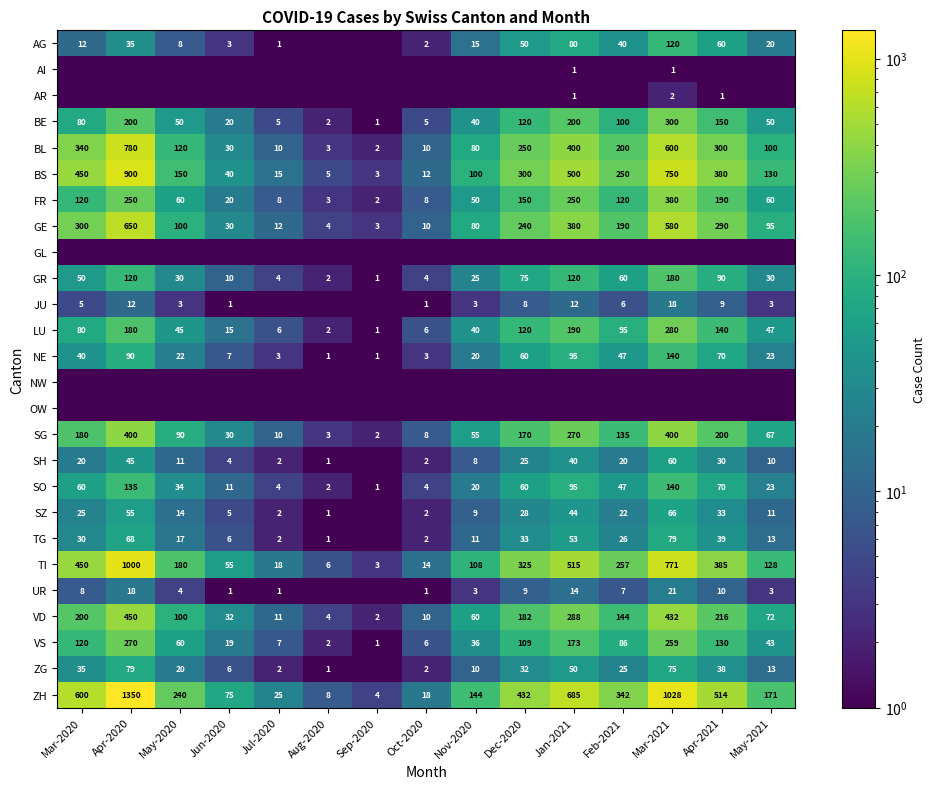

What is the difference between the second highest and second lowest values in the ZH series?

1020.0